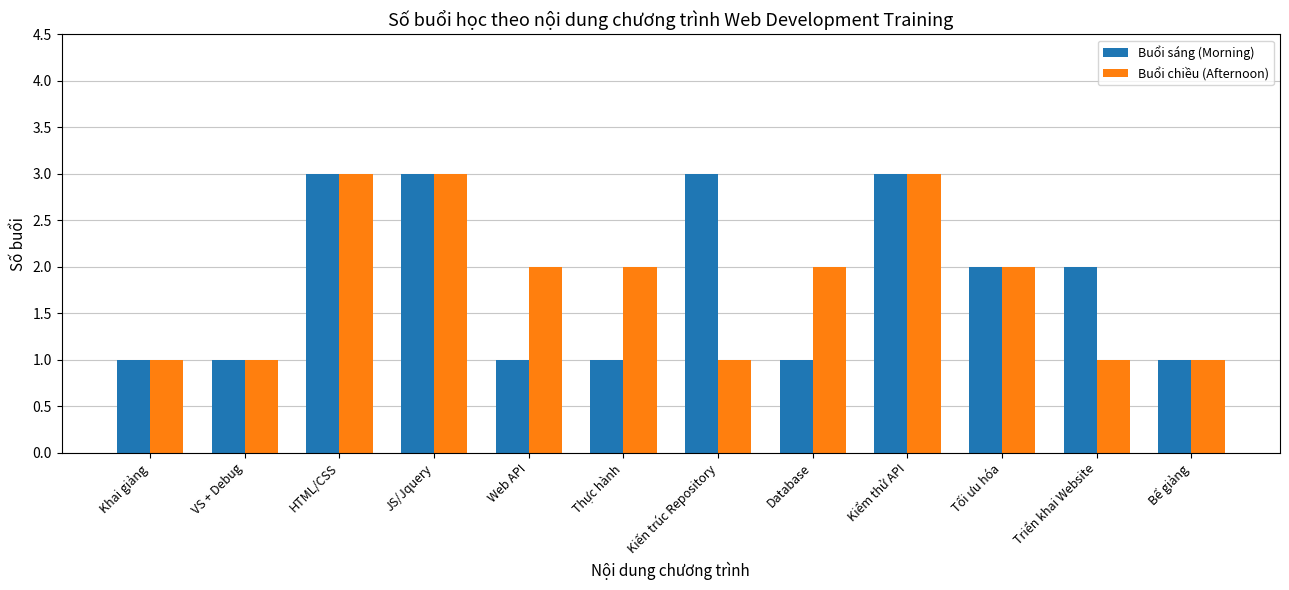

The value of Buổi sáng (Morning) at Triển khai Website is 2. True or false?

True